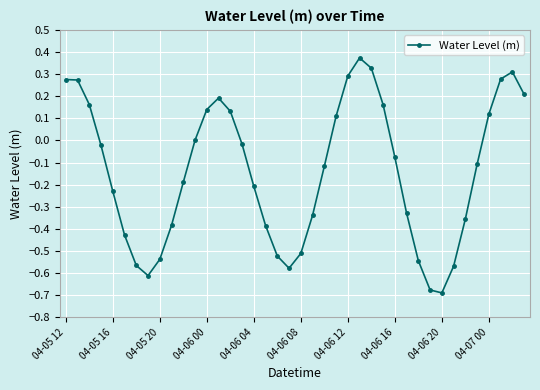

What is the difference between the maximum and second lowest values?

1.0